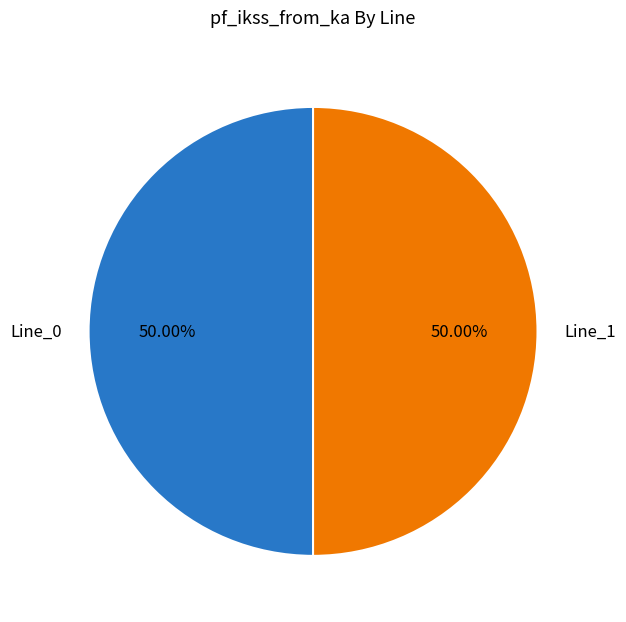

Do Line_0 and Line_1 together represent more than half of the pie?

Yes